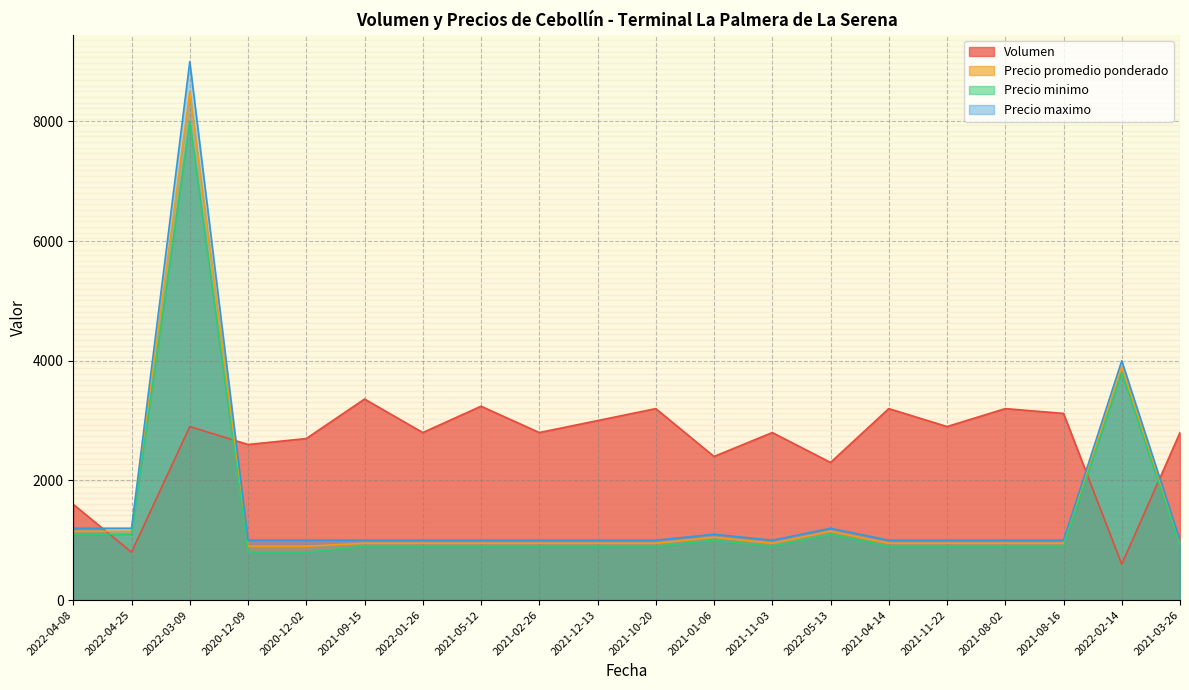

What position from the left is 2021-11-03?

13